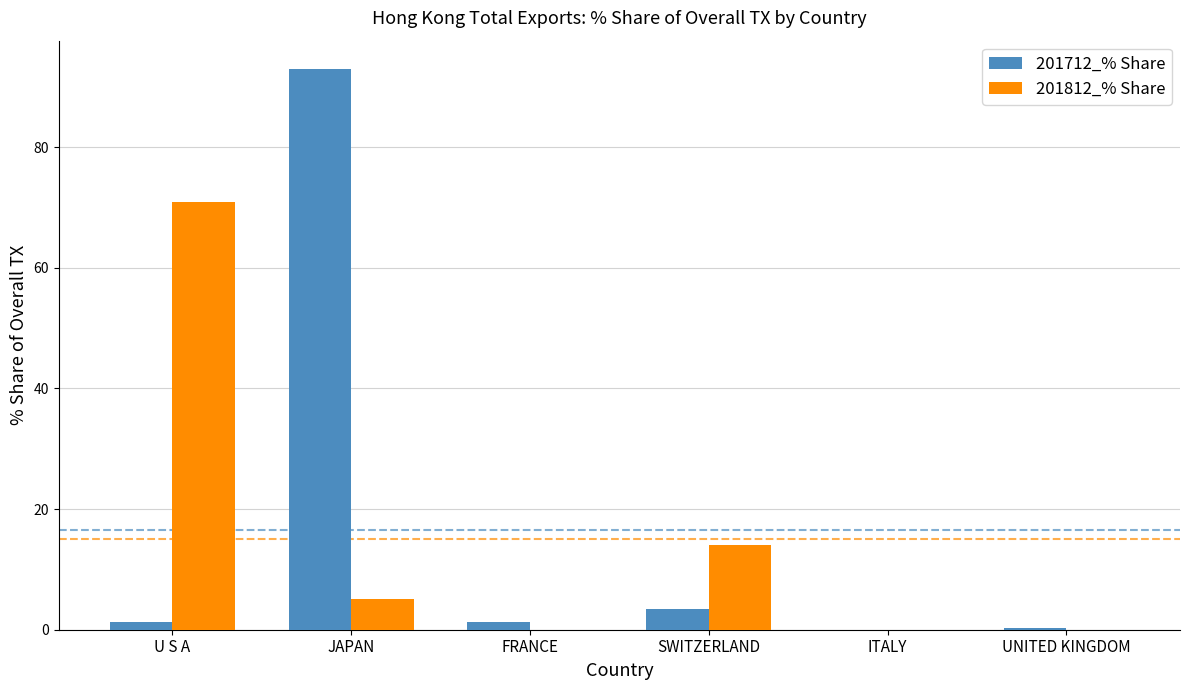

Is the value of 201812_% Share at JAPAN greater than the value of 201712_% Share at SWITZERLAND?

Yes